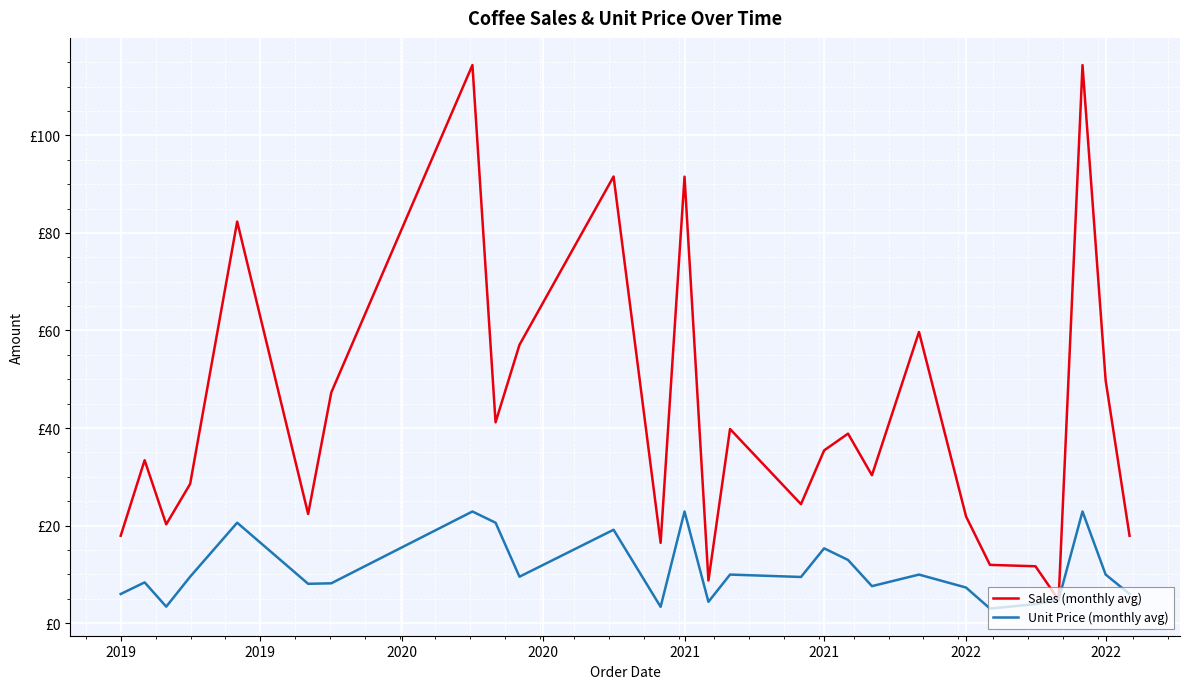

What is the value of the Sales (monthly avg) point at the 3rd from the left?

20.2